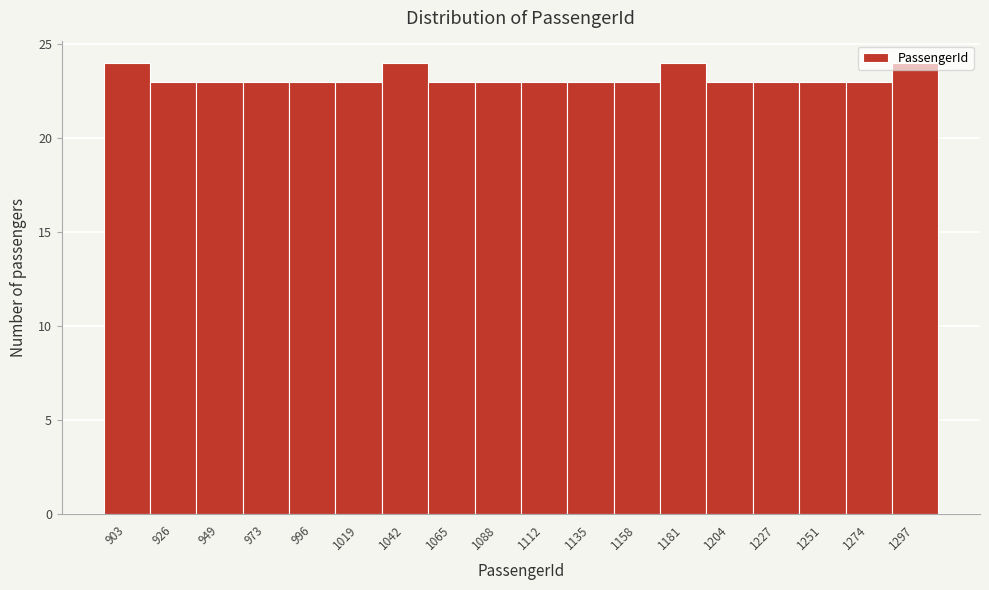

Reading left to right, list every bar in this chart as the range it spans on the x-axis followed by its height. Neither the bar edges nor the heights are printed on the chart, so give them approximately, as read against the axes.

890 to 915: 24
915 to 940: 23
940 to 960: 23
960 to 985: 23
985 to 1010: 23
1010 to 1030: 23
1030 to 1055: 24
1055 to 1075: 23
1075 to 1100: 23
1100 to 1125: 23
1125 to 1145: 23
1145 to 1170: 23
1170 to 1195: 24
1195 to 1215: 23
1215 to 1240: 23
1240 to 1265: 23
1265 to 1285: 23
1285 to 1310: 24